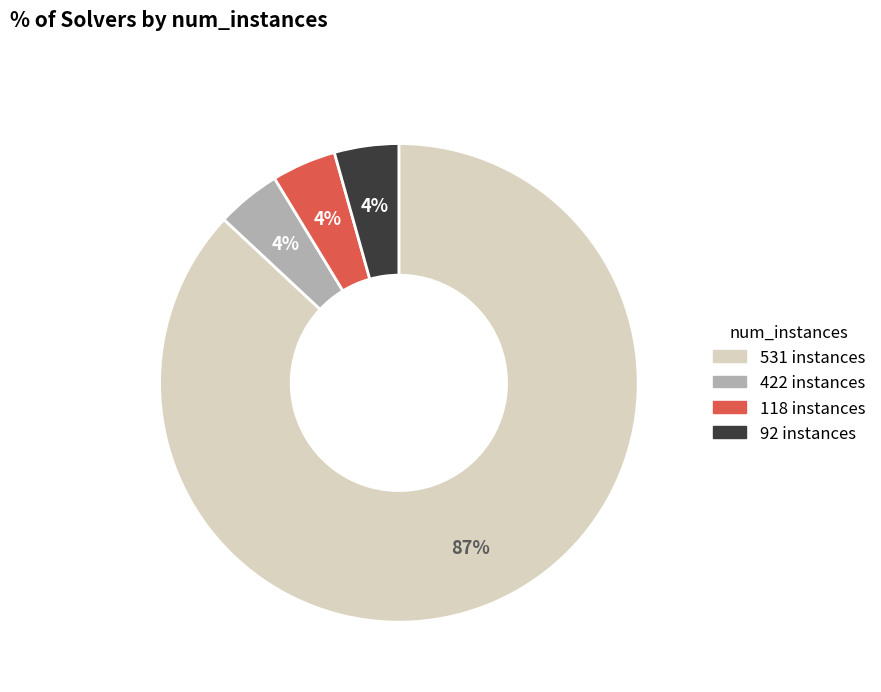

Does any single category account for the majority?

Yes